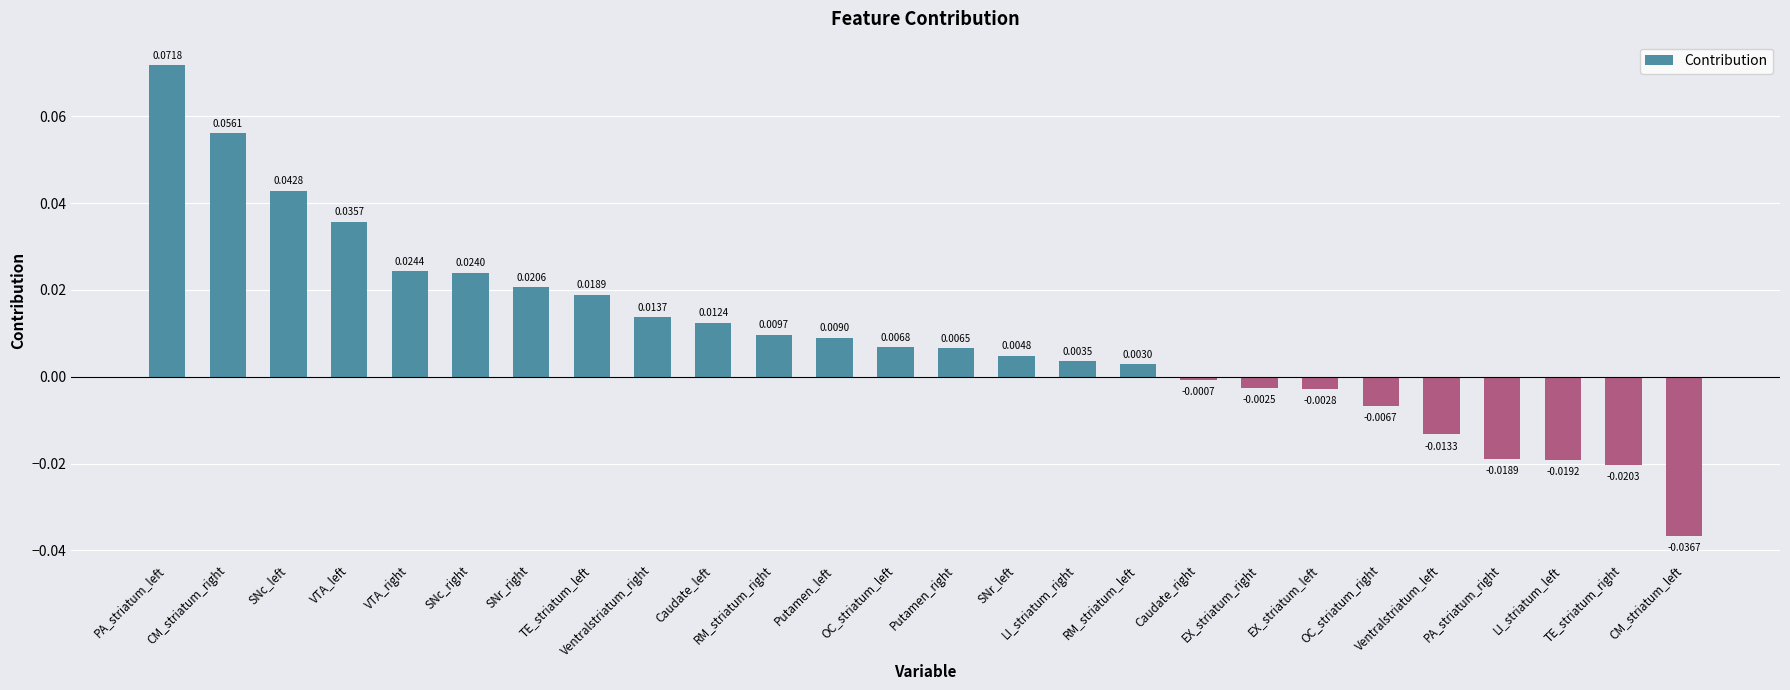

Reading left to right, what are all the values shown in this chart?

0.1	0.1	0.0	0.0	0.0	0.0	0.0	0.0	0.0	0.0	0.0	0.0	0.0	0.0	0.0	0.0	0.0	-0.0	-0.0	-0.0	-0.0	-0.0	-0.0	-0.0	-0.0	-0.0